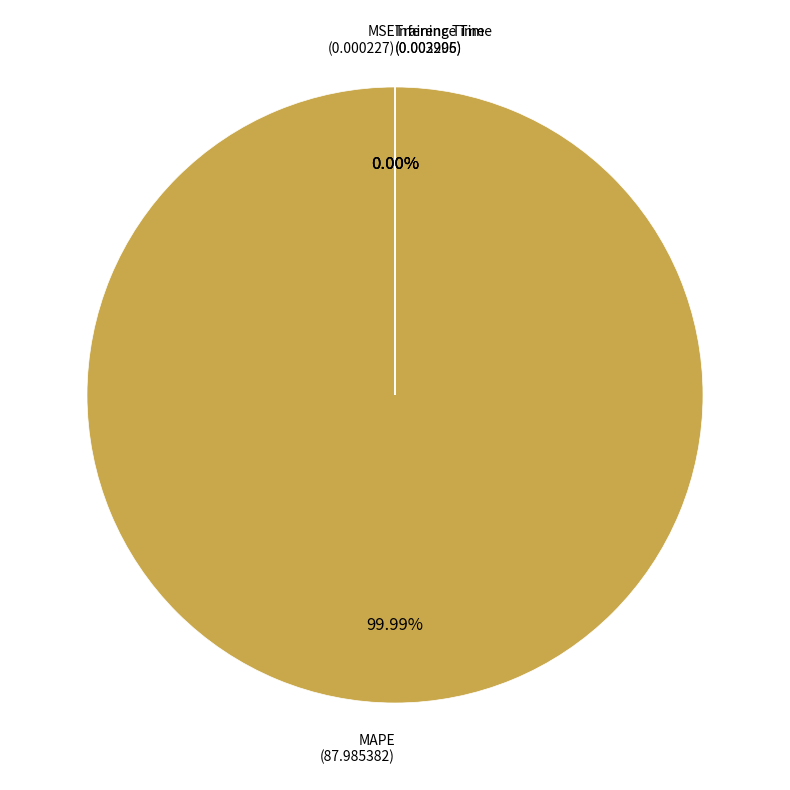

Do Inference Time and Training Time together represent more than half of the pie?

No